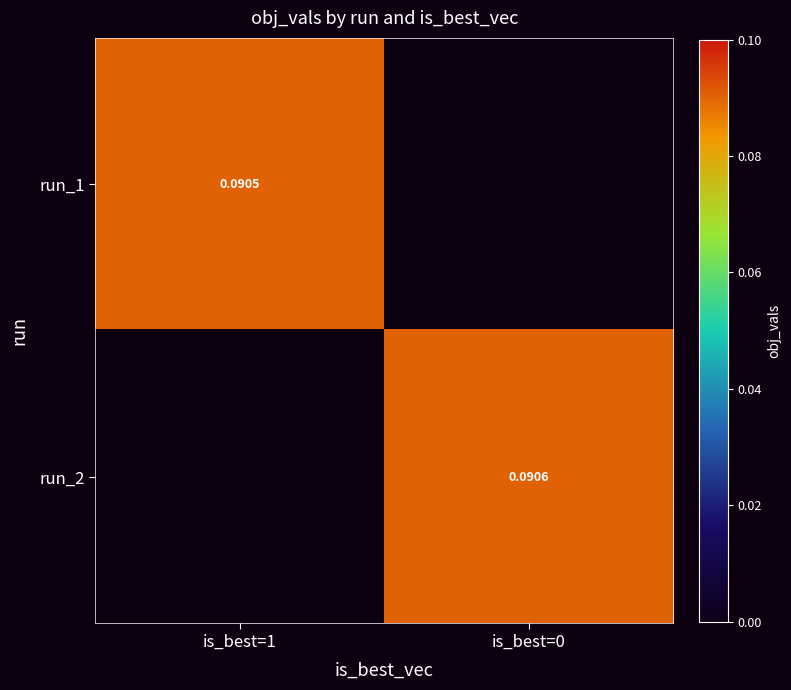

List the labels in order of run_1 value, largest first.

is_best=1, is_best=0